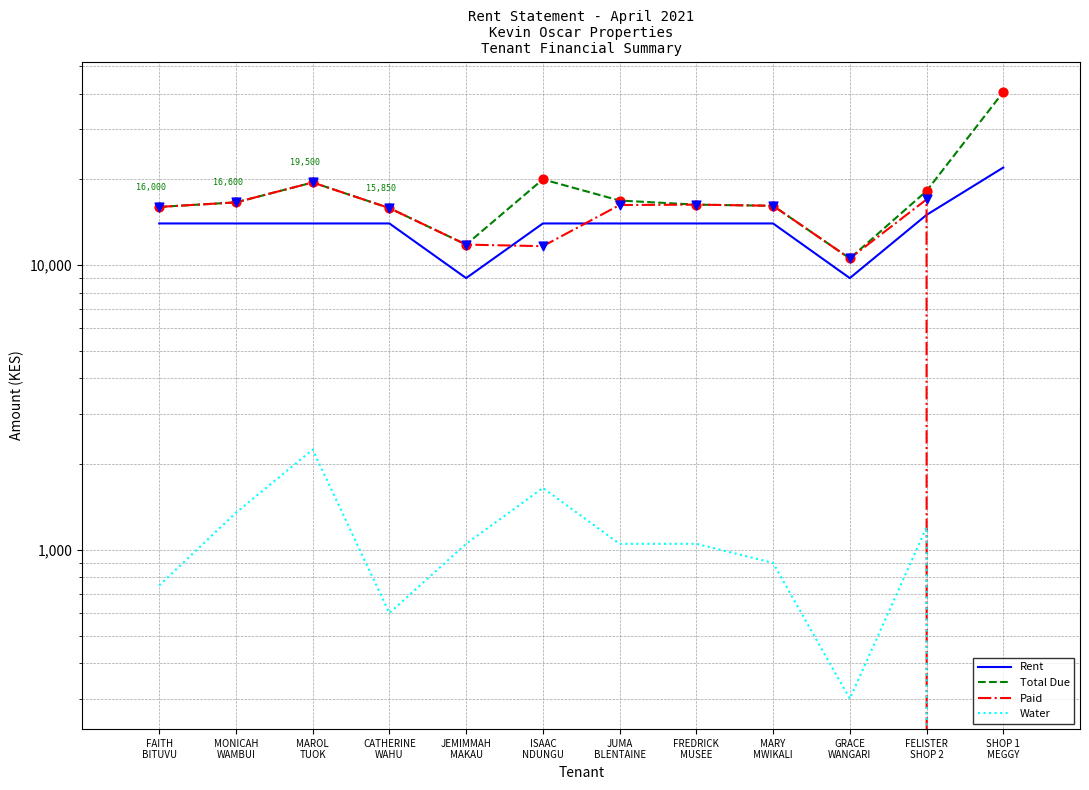

Which series has the largest total across all categories?

Total Due